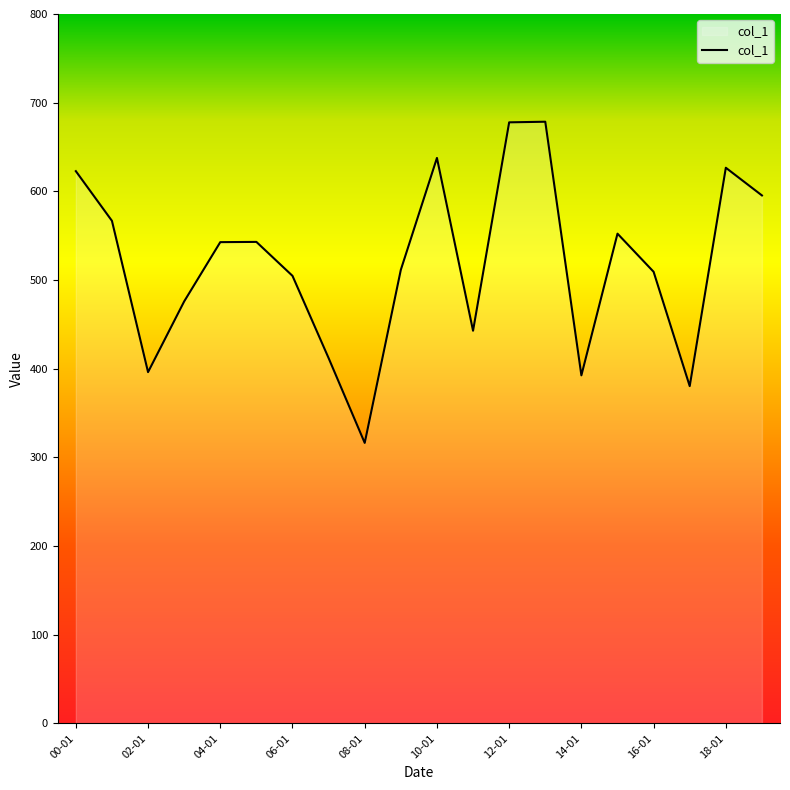

What is the minimum value shown in the chart?

316.4